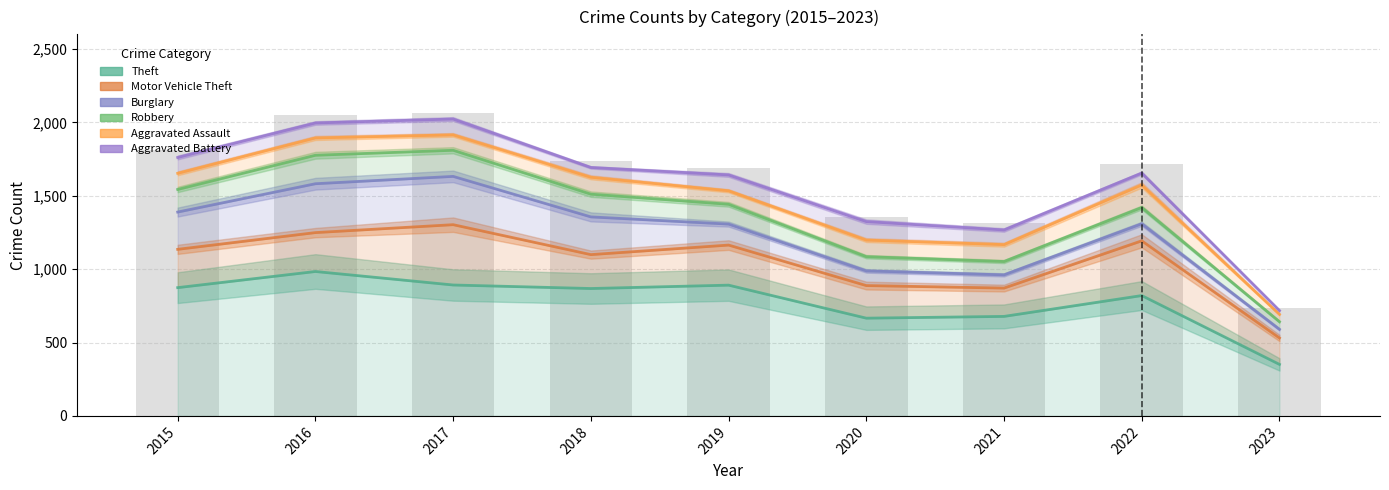

What is the average value of the Robbery series?

1365